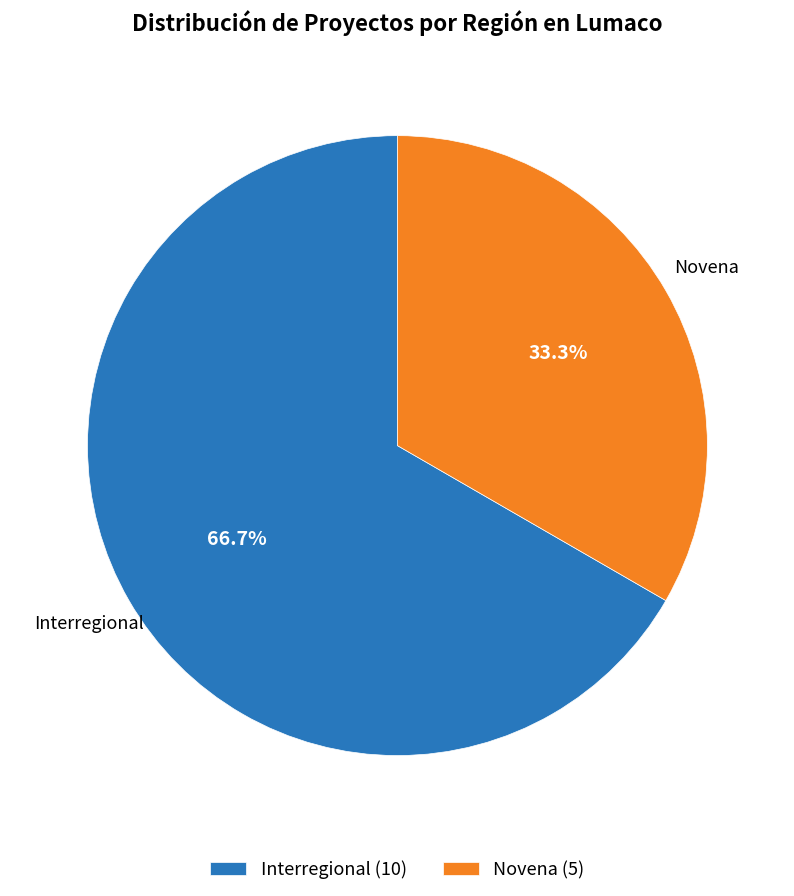

Is the sum of Novena and Interregional greater than half?

Yes